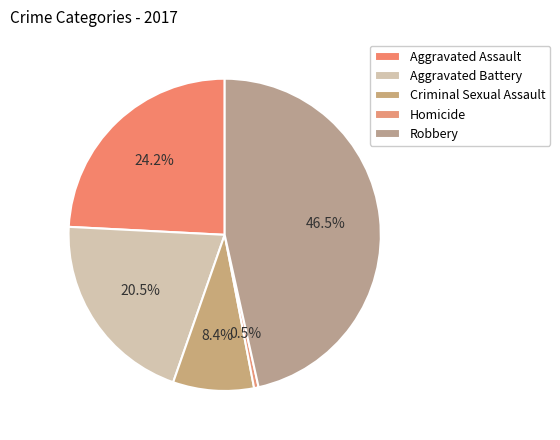

Between Robbery and Aggravated Battery, which is larger?

Robbery